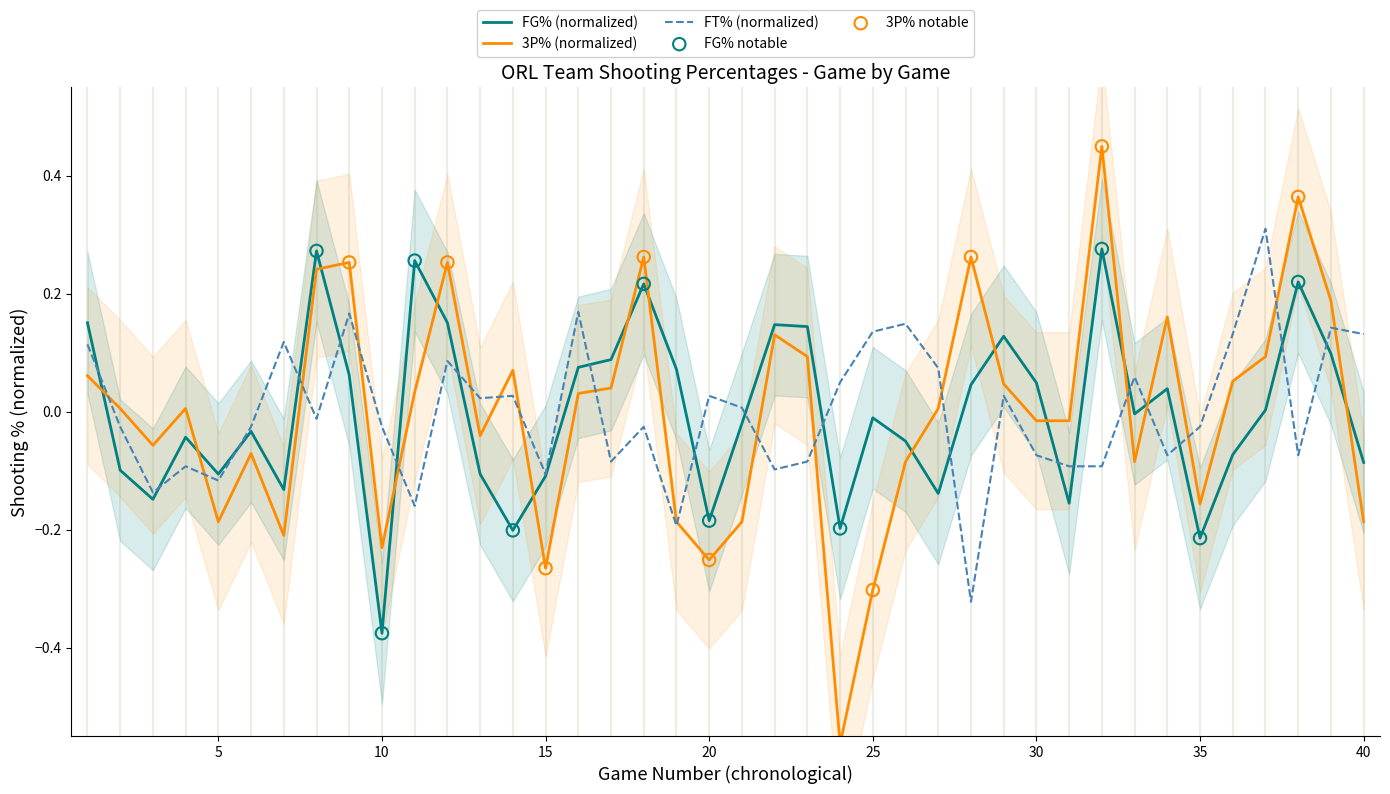

At which category is the sum across all series the highest?

32